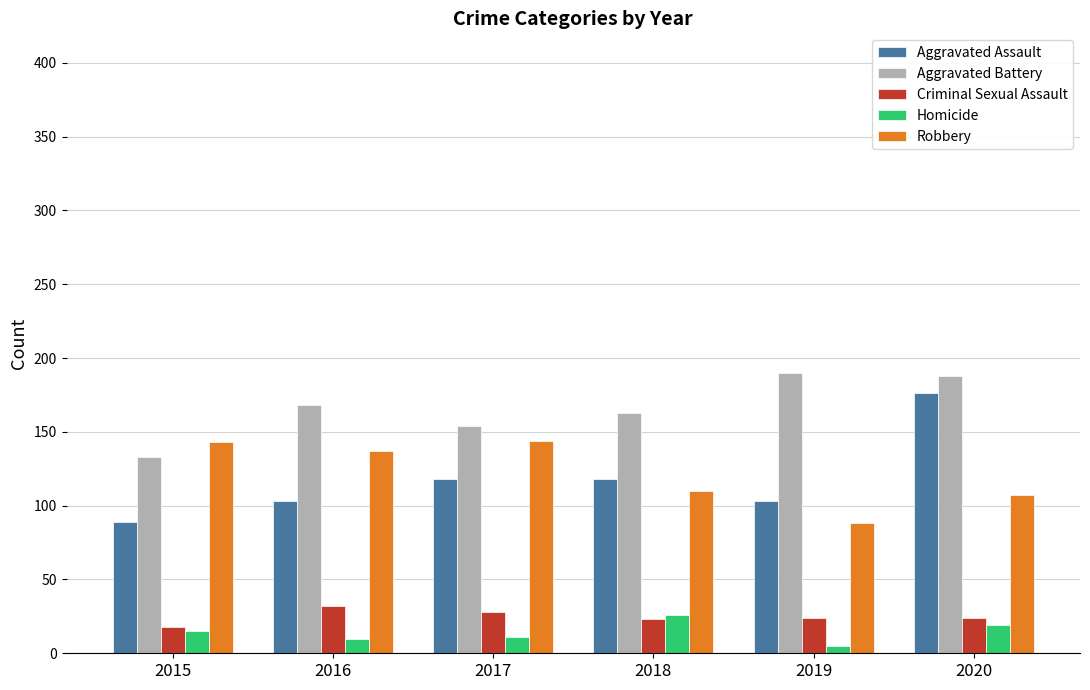

What is the smallest value displayed?

5